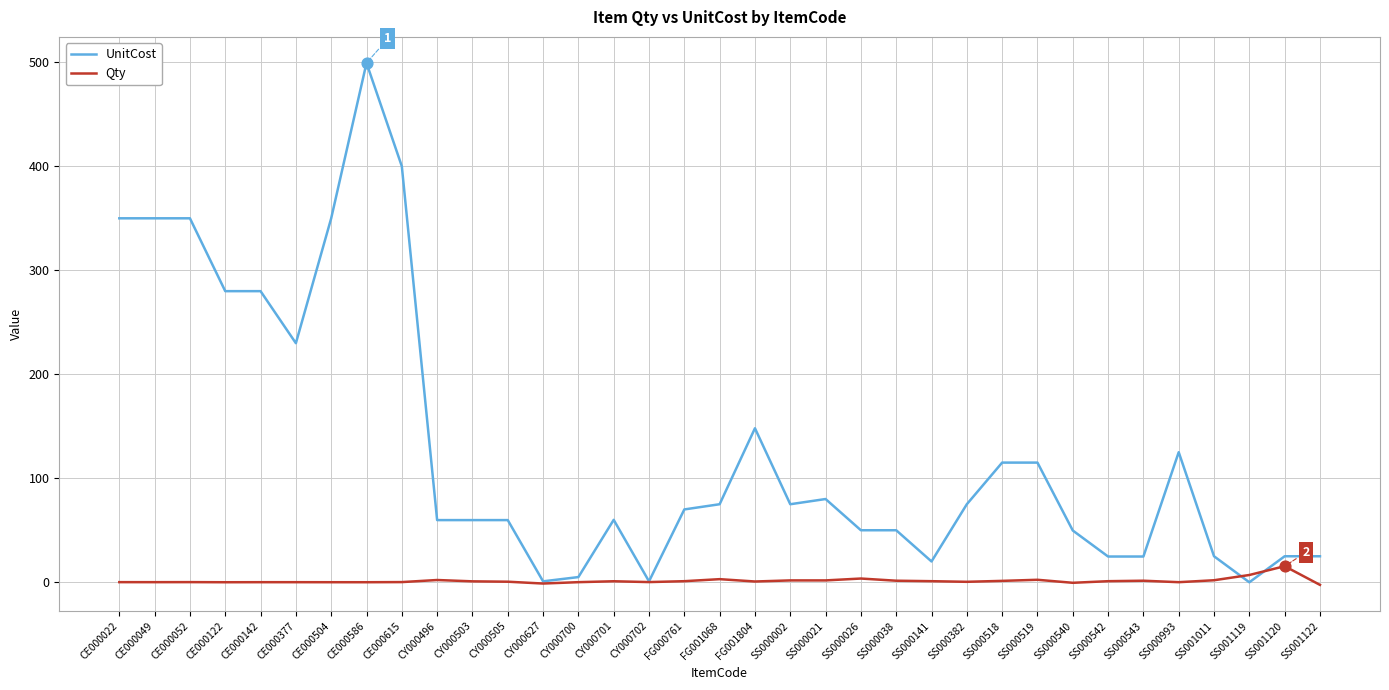

What is the total value across all series at SS000038?

51.5